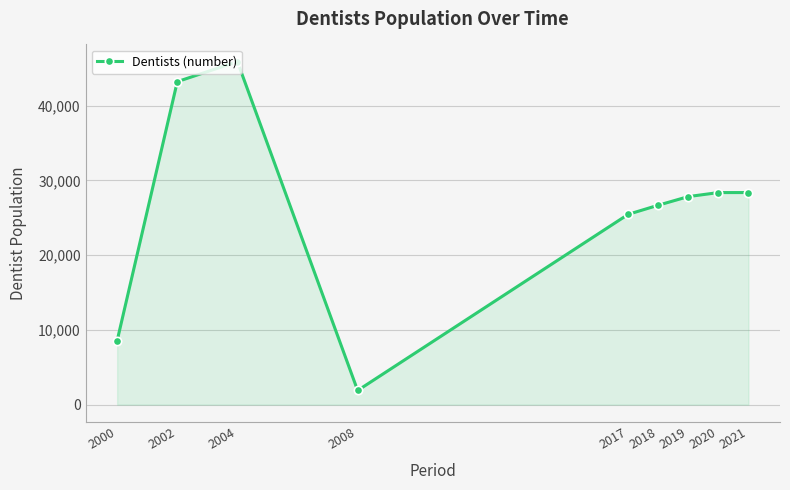

The value at 2004 is 45903. True or false?

True